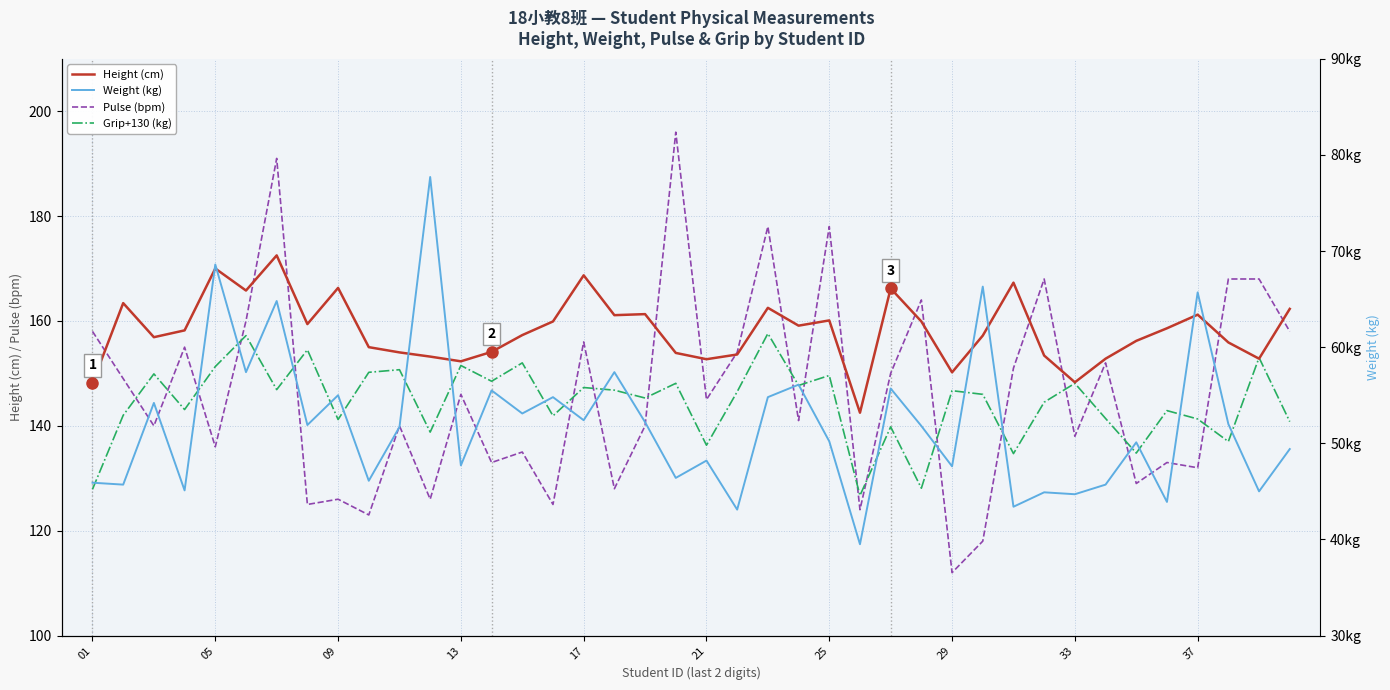

True or false: Pulse (bpm) and Weight (kg) cross at least once.

False